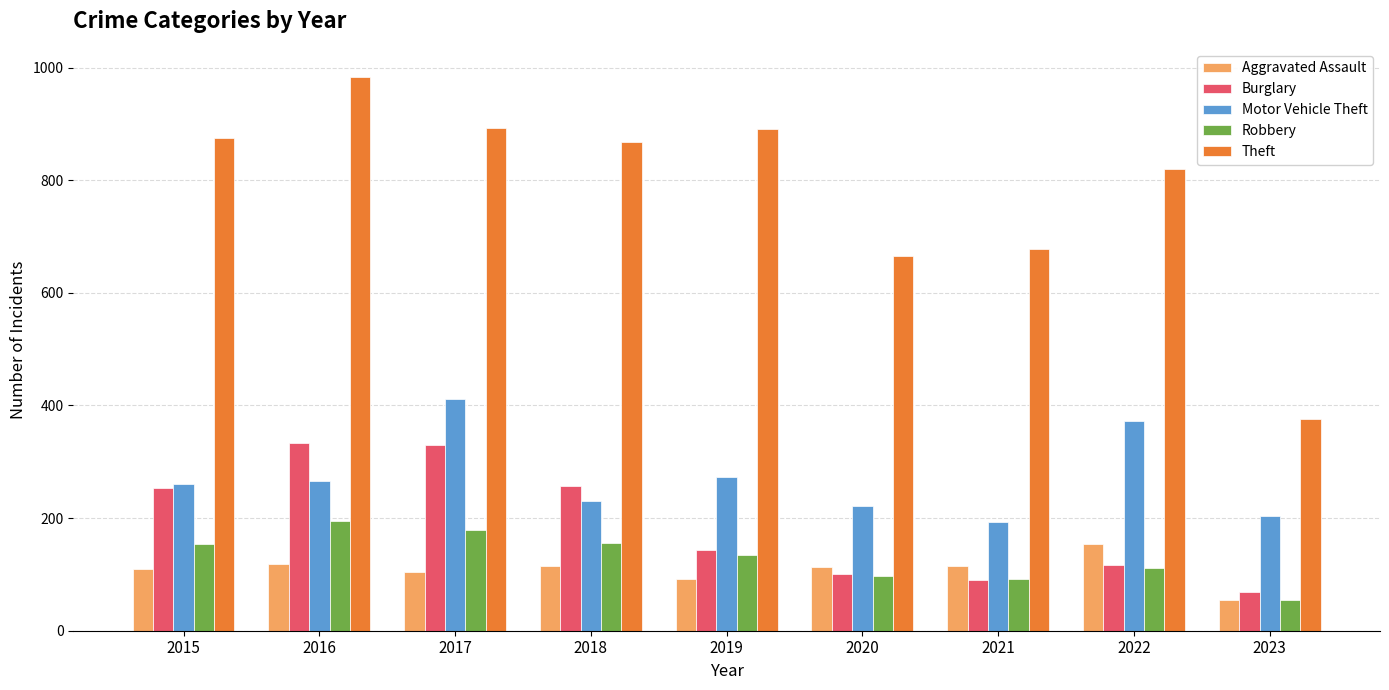

How many groups of bars are there?

9